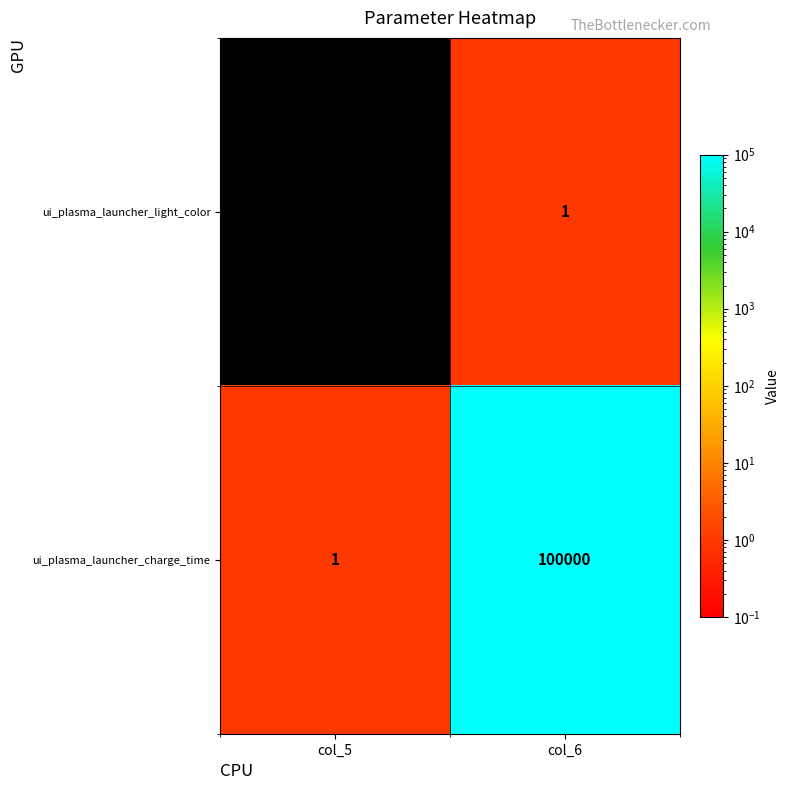

The value of ui_plasma_launcher_charge_time at col_6 is 100000. True or false?

True